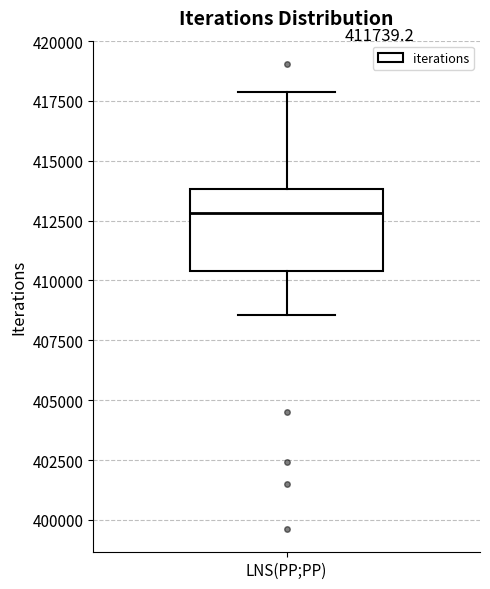

Where does the upper whisker of the box for LNS(PP;PP) end on the y-axis? The values are not printed on the chart, so give them approximately, as read against the axis.

418000